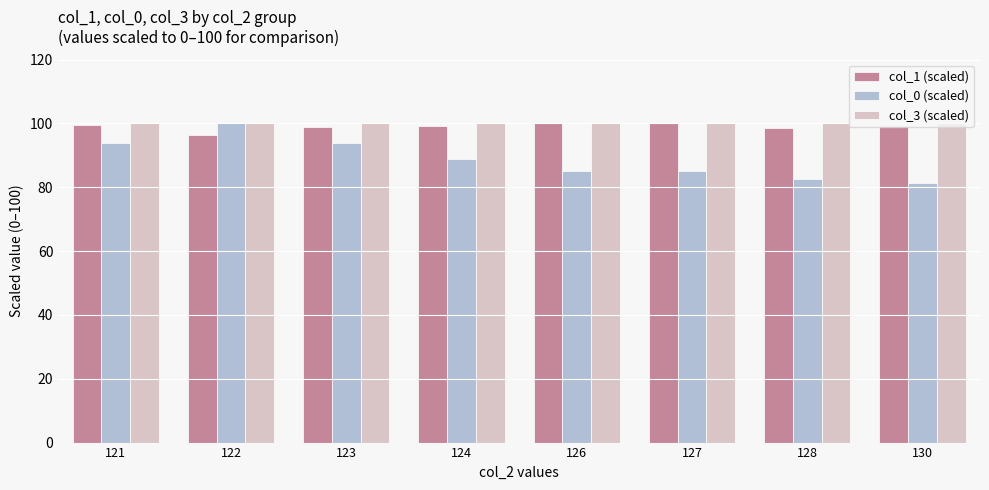

Which series has the widest spread of values?

col_0 (scaled)